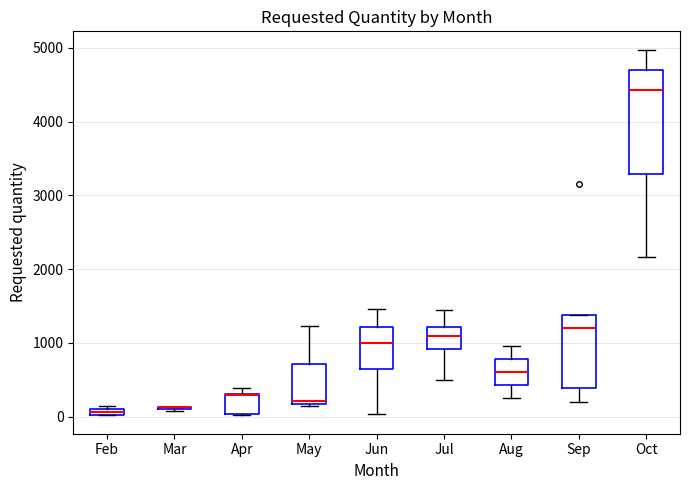

Where does the upper whisker of the box for Aug end on the y-axis? The values are not printed on the chart, so give them approximately, as read against the axis.

1000